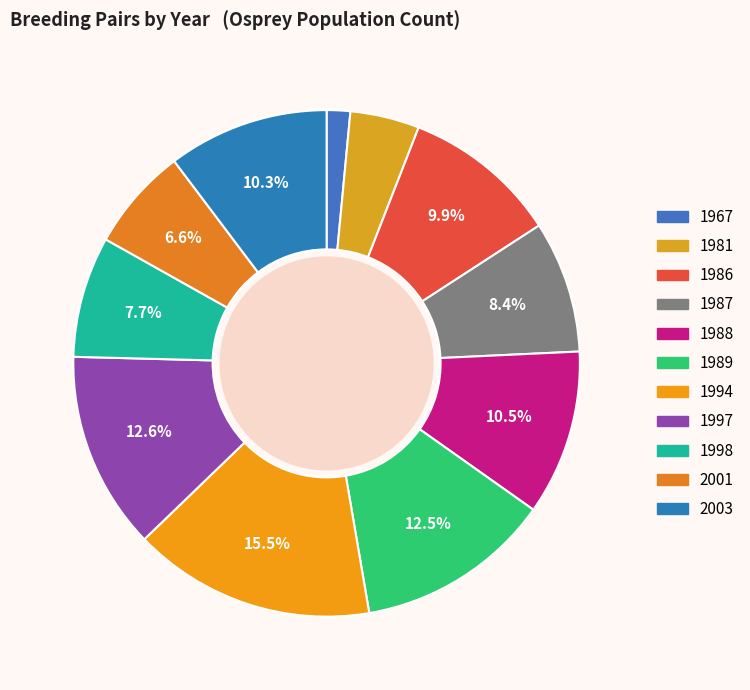

The 1989 slice represents 21% of the pie. True or false?

False